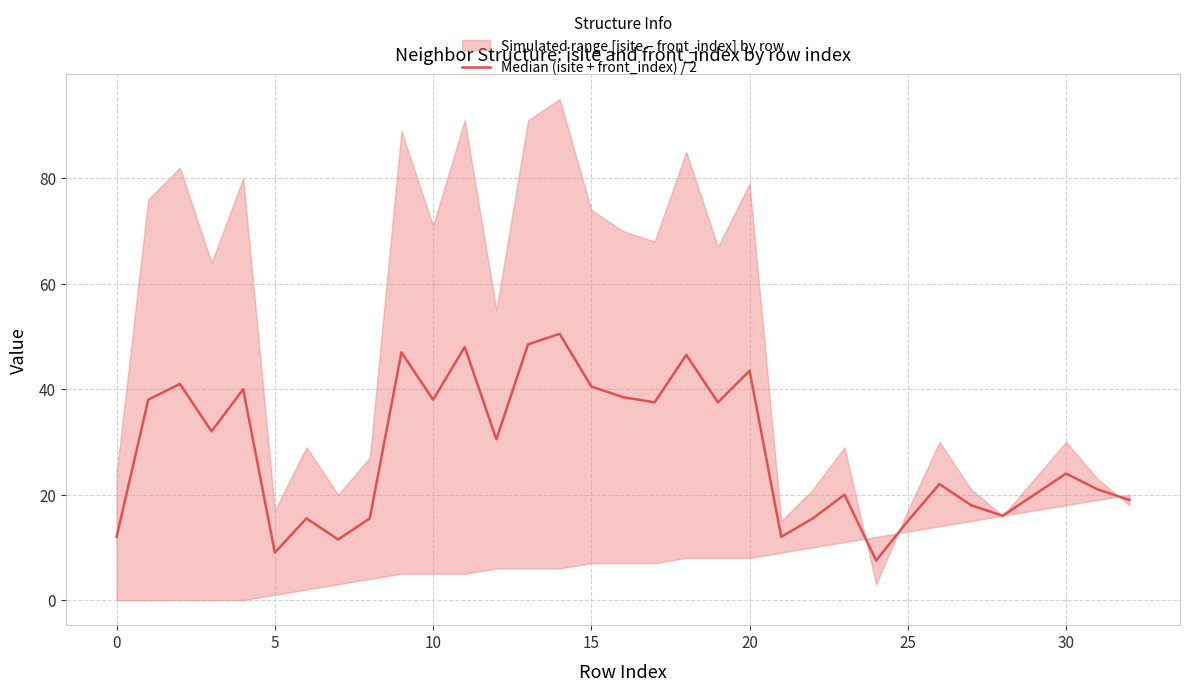

Reading right to left, list all the values displayed in this chart.

19.0	21.0	24.0	20.0	16.0	18.0	22.0	15.0	7.5	20.0	15.5	12.0	43.5	37.5	46.5	37.5	38.5	40.5	50.5	48.5	30.5	48.0	38.0	47.0	15.5	11.5	15.5	9.0	40.0	32.0	41.0	38.0	12.0